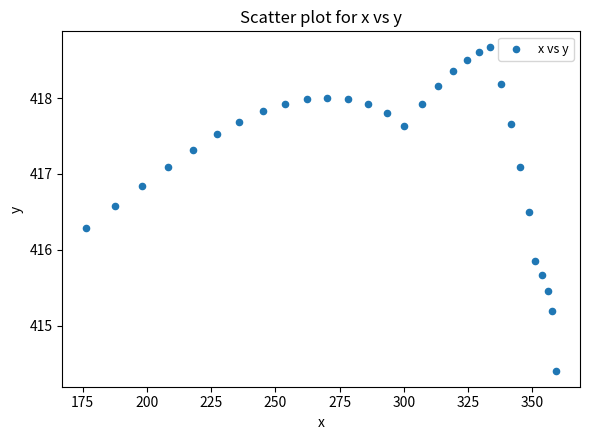

What is the range of X values (max minus min)?

183.1